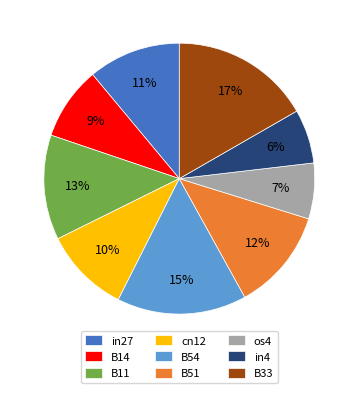

How many slices are in this pie chart?

9